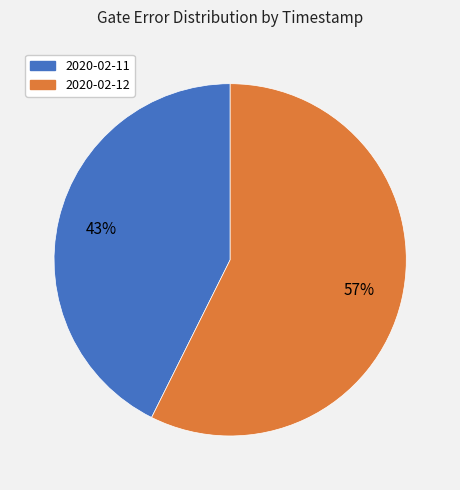

Is there a majority slice in this chart?

Yes